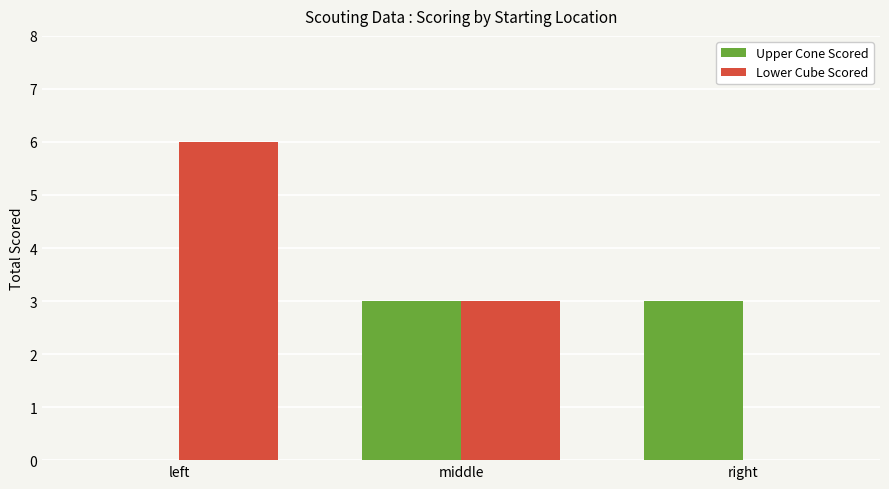

How many values in Lower Cube Scored are above zero?

2